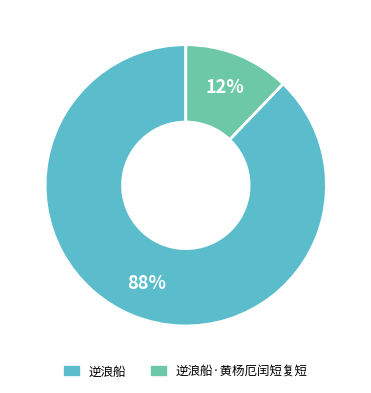

Does any single category account for the majority?

Yes